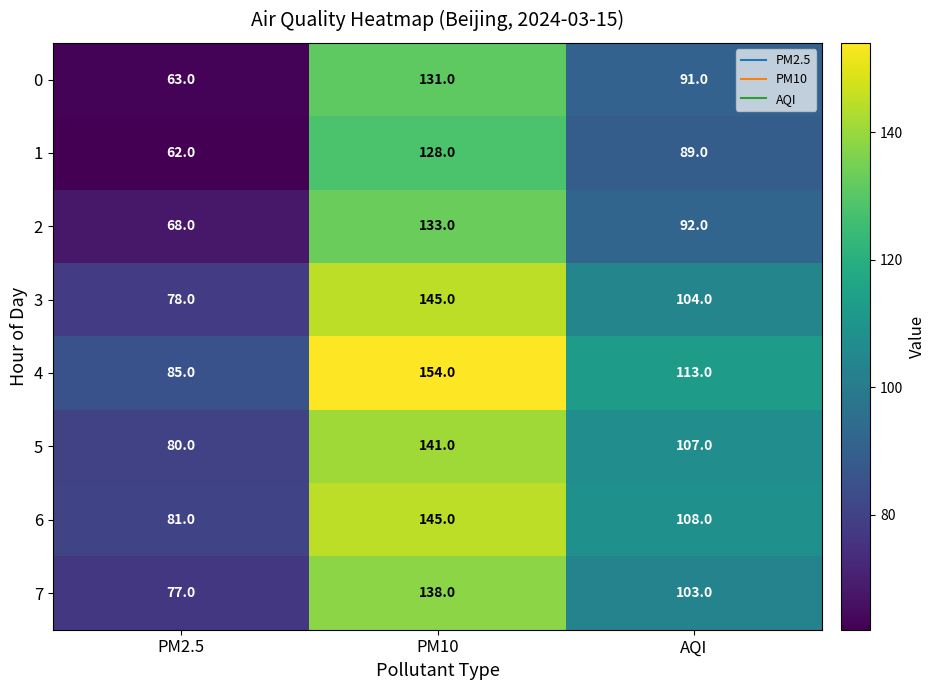

What is the approximate value of 5 at PM10, to the nearest 5?

140